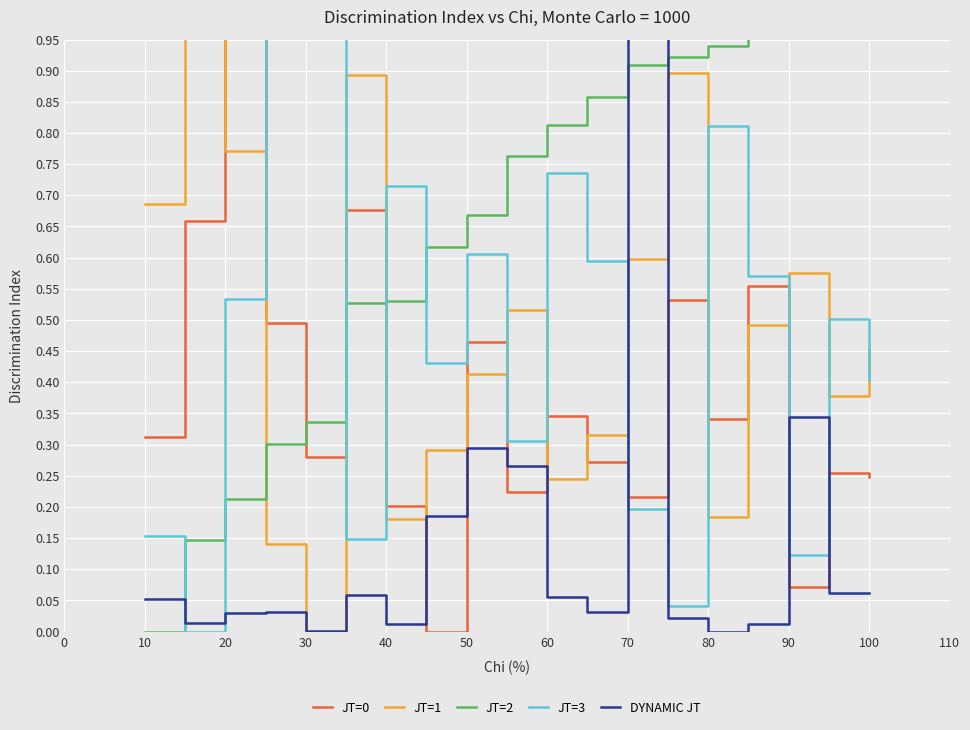

True or false: JT=2 has more than 0 interior local peaks.

False